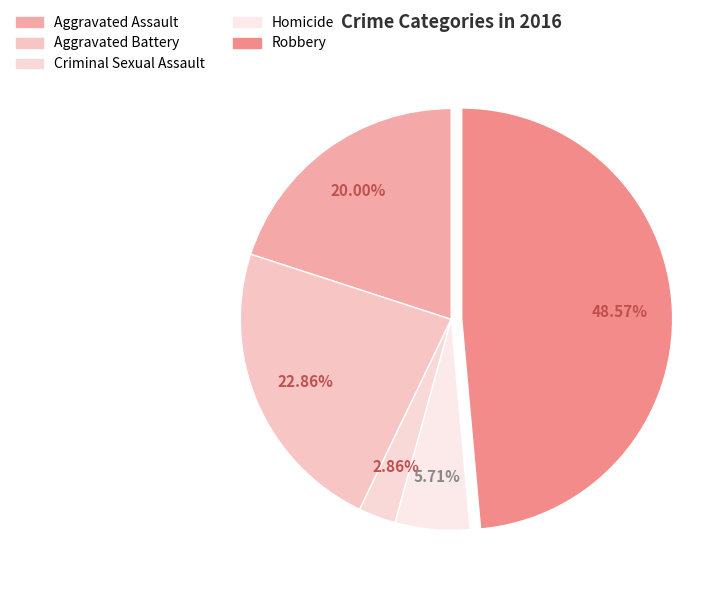

How many slices are in this pie chart?

5